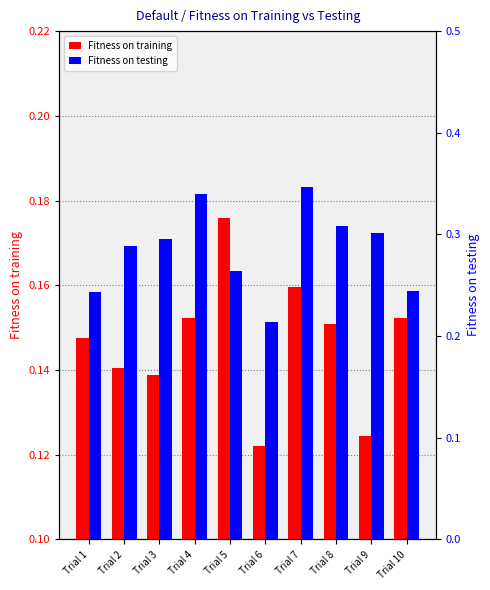

How many Fitness on training values are between 0 and 1?

10